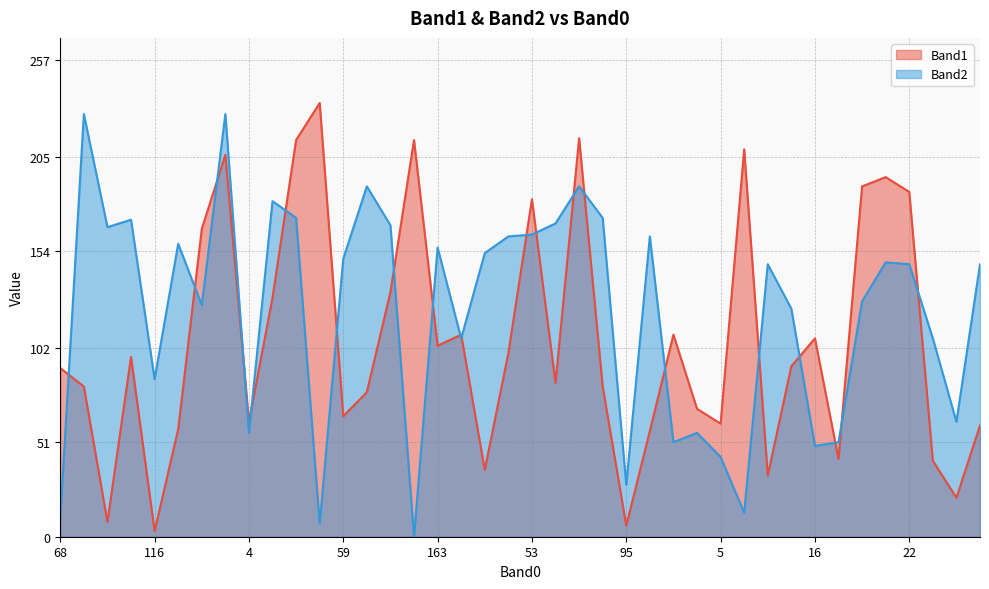

In Band2, how many points are lower than both neighbors (excluding endpoints)?

12